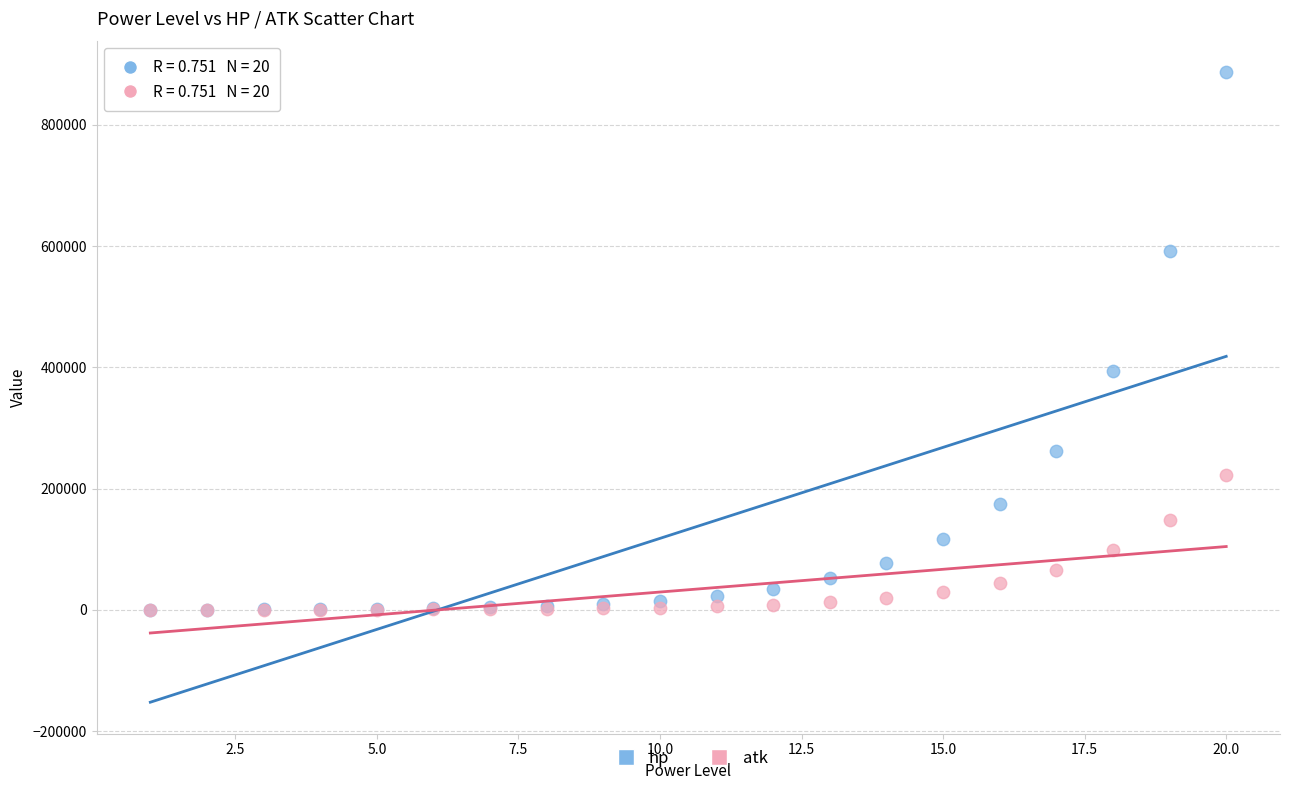

What are all the series names shown in the legend?

hp, atk